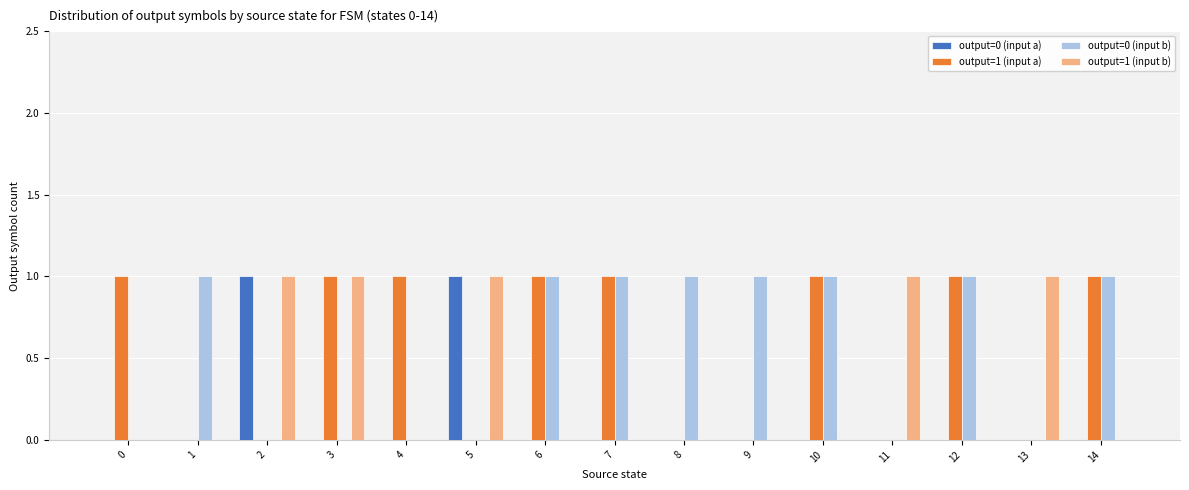

True or false: output=0 (input b) has a value of 0 at 8.

False